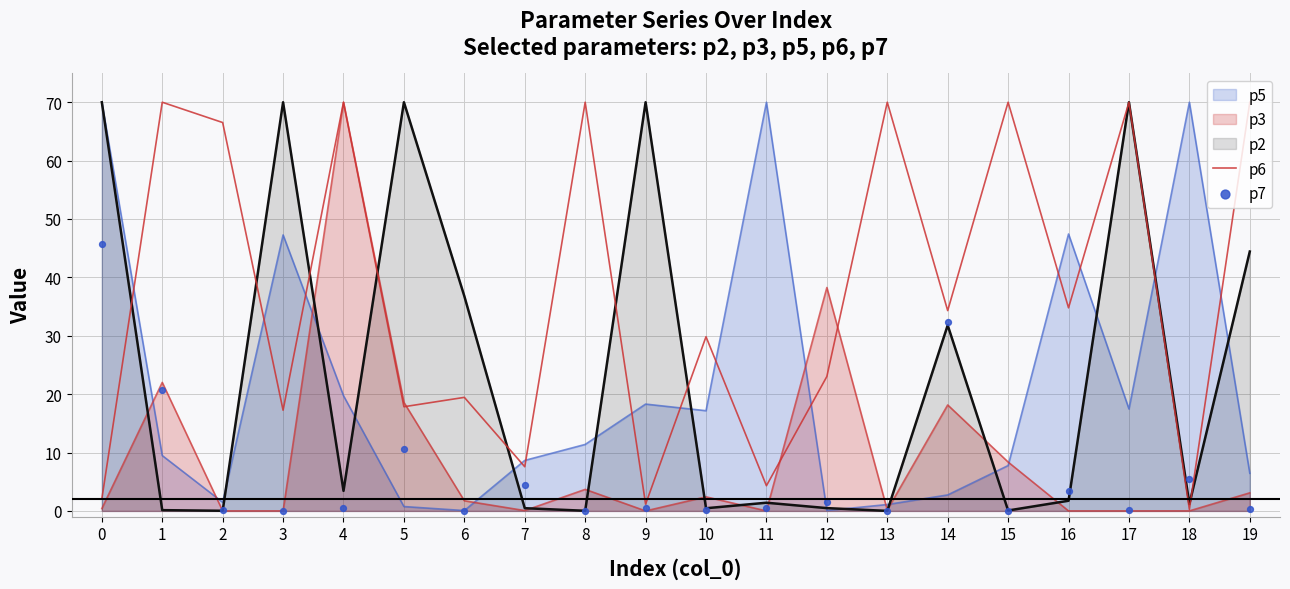

Which series reaches the maximum Y coordinate?

p6